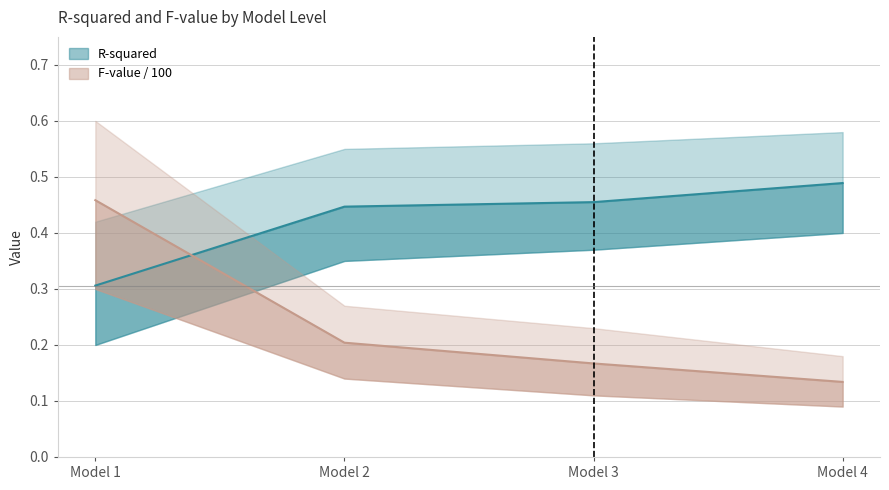

Rank the categories by R-squared value from highest to lowest.

Model 4, Model 3, Model 2, Model 1